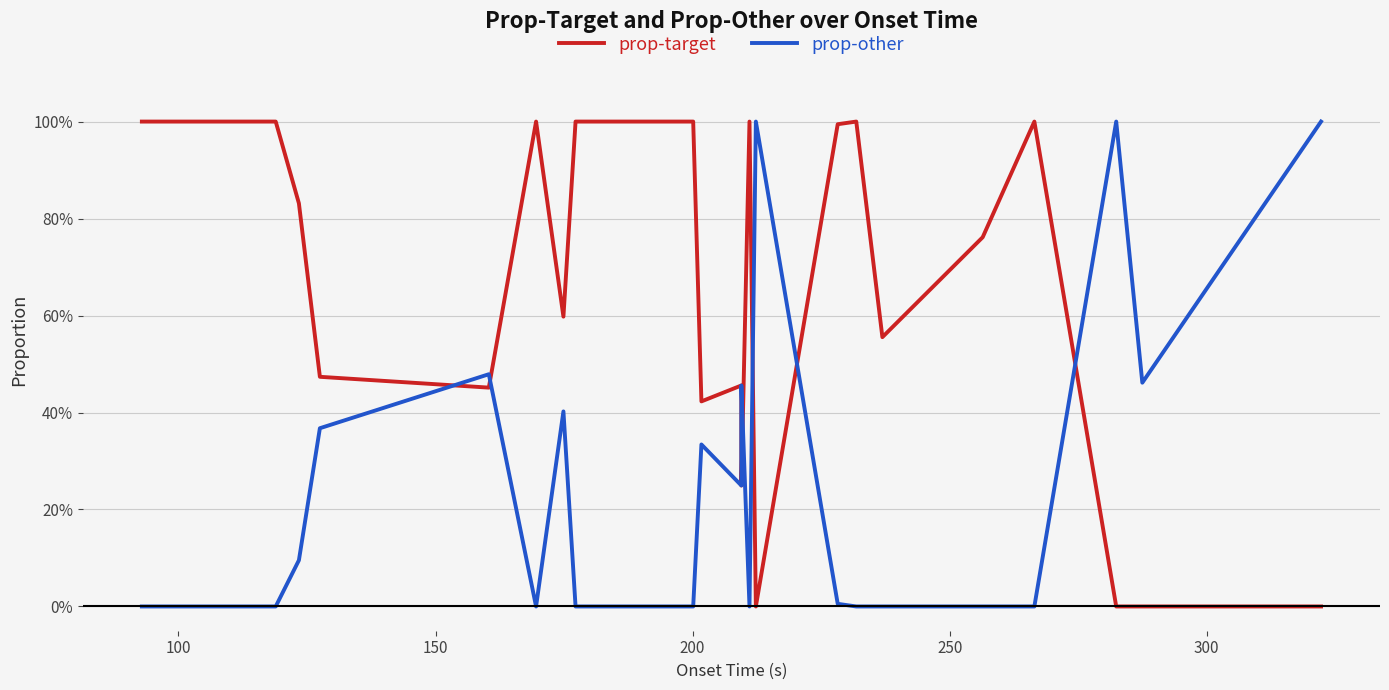

Is this an area chart (filled region under the line)?

No